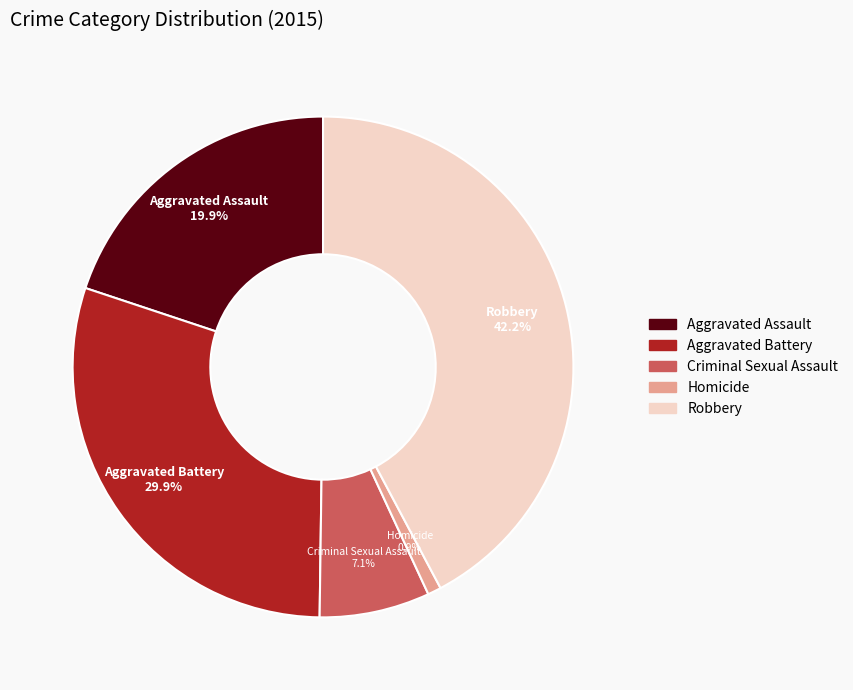

Between Robbery and Aggravated Battery, which is larger?

Robbery